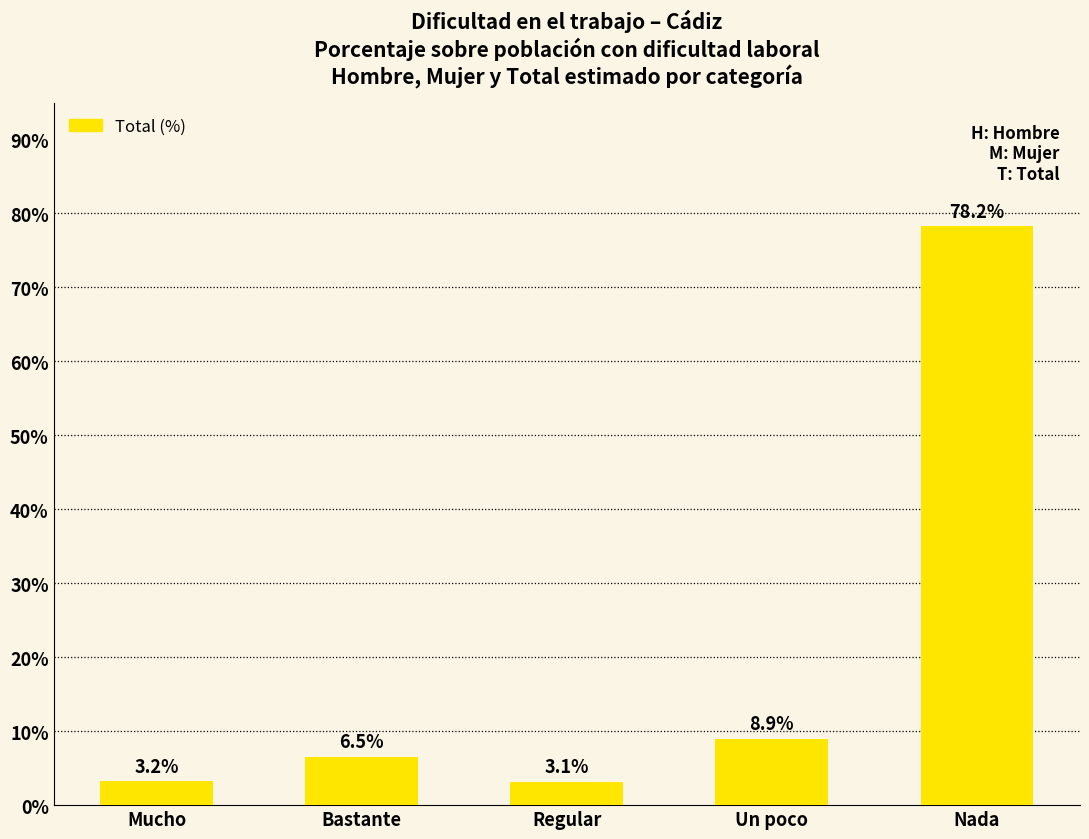

Which category has the lowest value across all series?

Regular